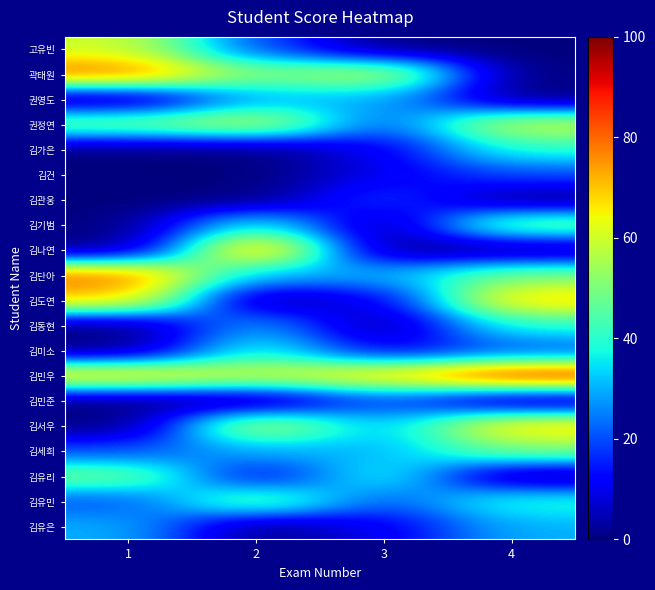

How many distinct data groups are displayed?

20